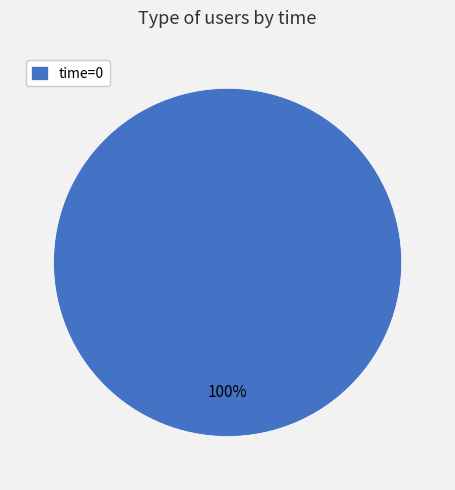

Rank the categories by value from highest to lowest.

time=0